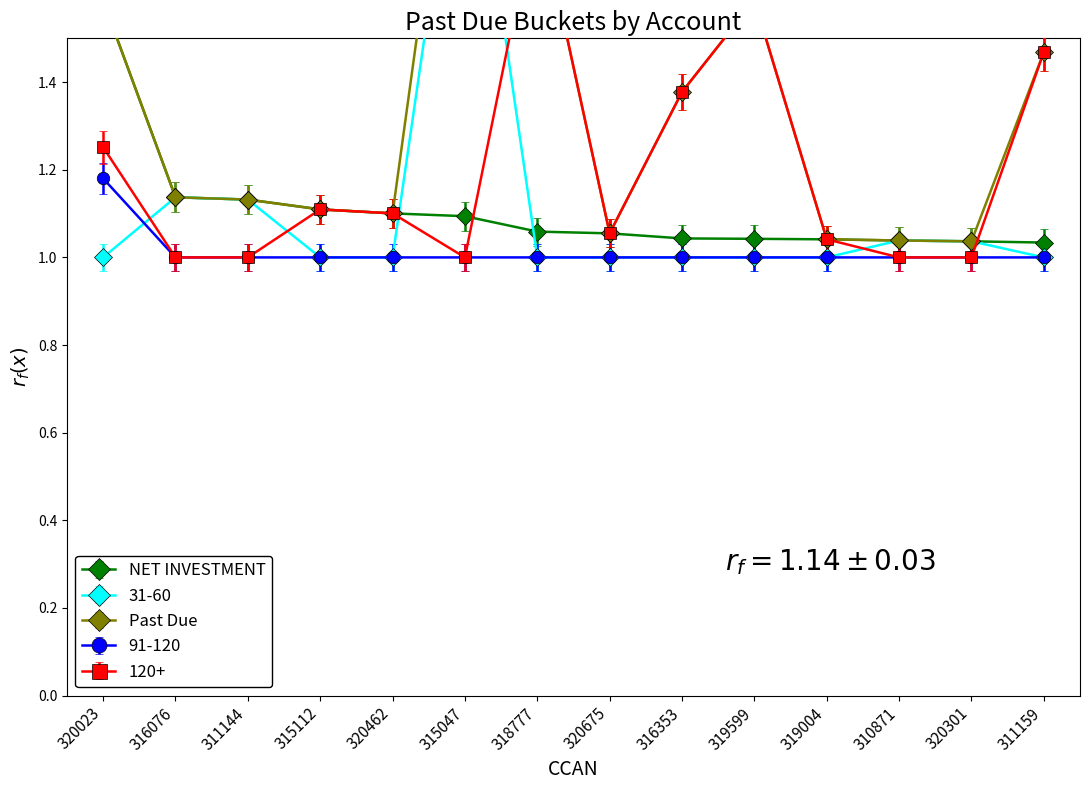

Read the 91-120 value at 311144.

1.0